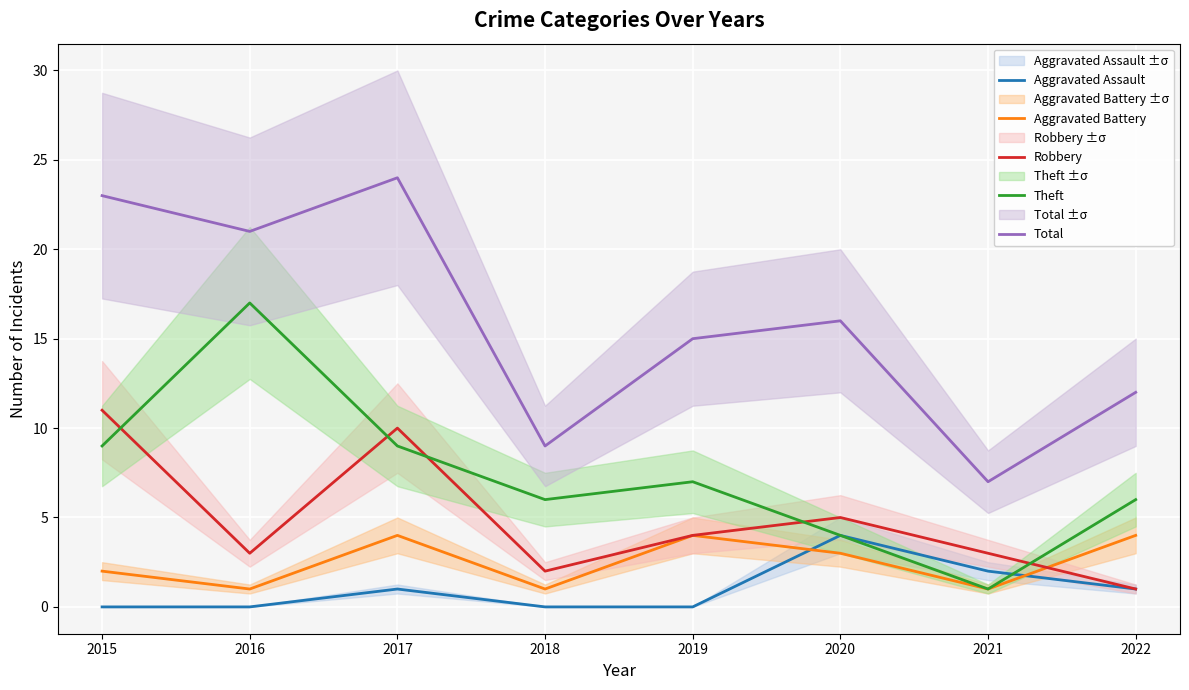

The Aggravated Assault series shows 0 at 2018. True or false?

True